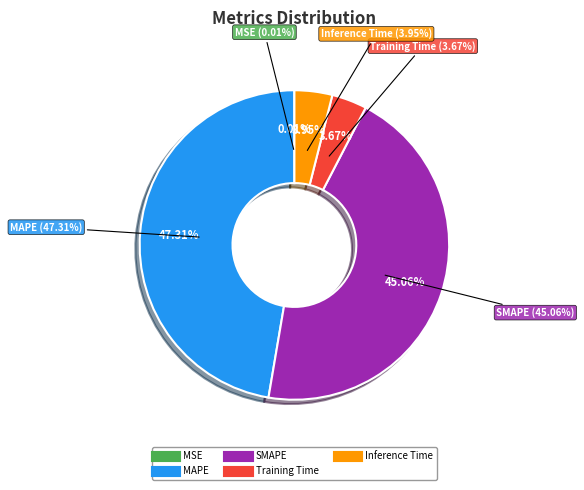

How much of the chart is everything except SMAPE?

54.9%